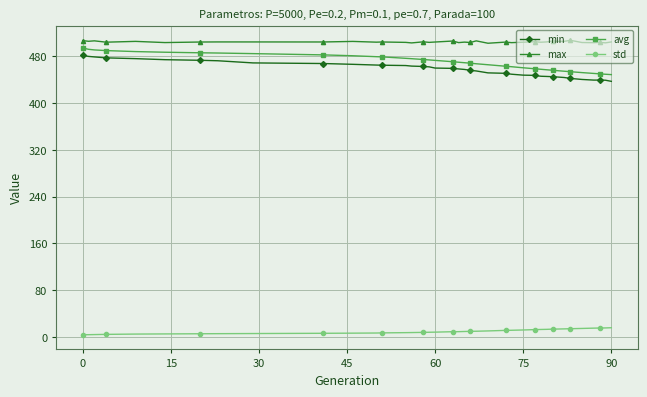

True or false: min and std cross at least once.

False